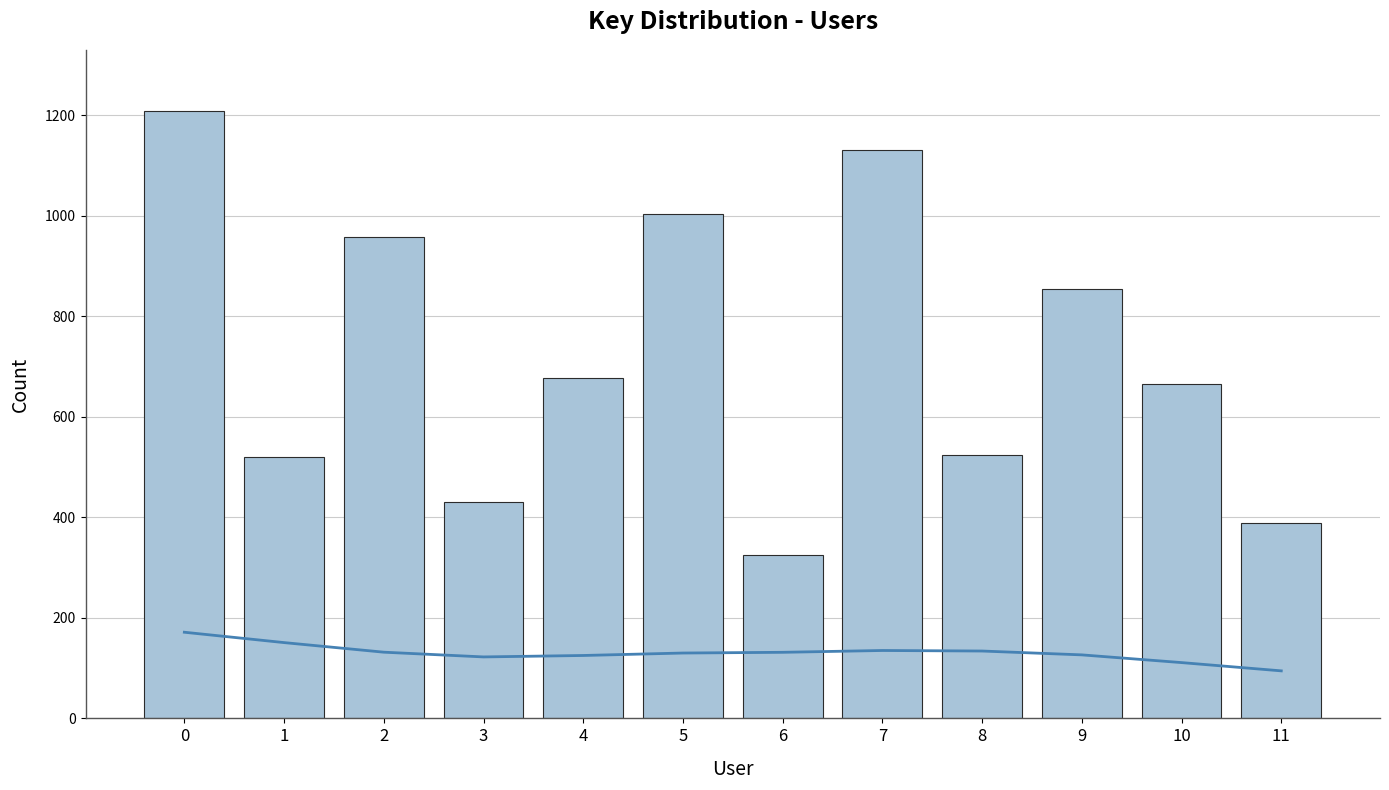

True or false: Trend has a value of 216.9 at 5.

False